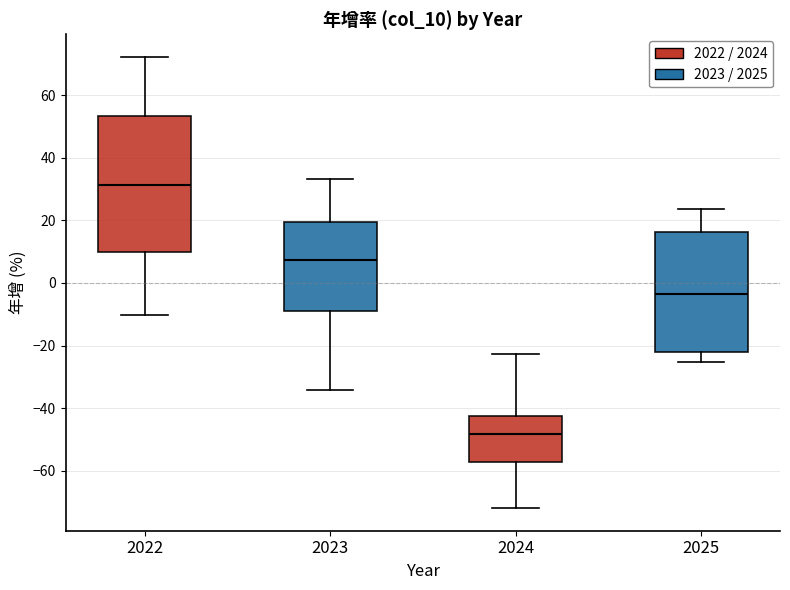

Which box's median line is the lowest?

2024